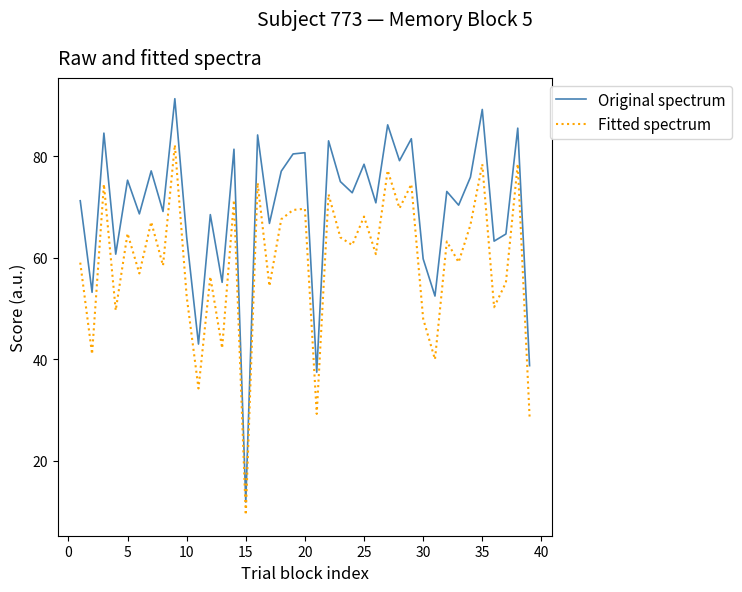

What is the greatest value displayed?

91.4